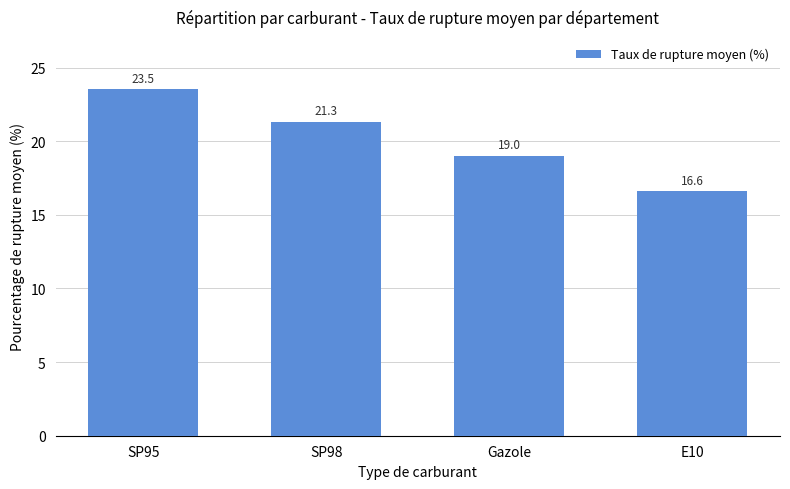

Reading right to left, what are all the values shown in this chart?

E10=16.6	Gazole=19.0	SP98=21.3	SP95=23.5